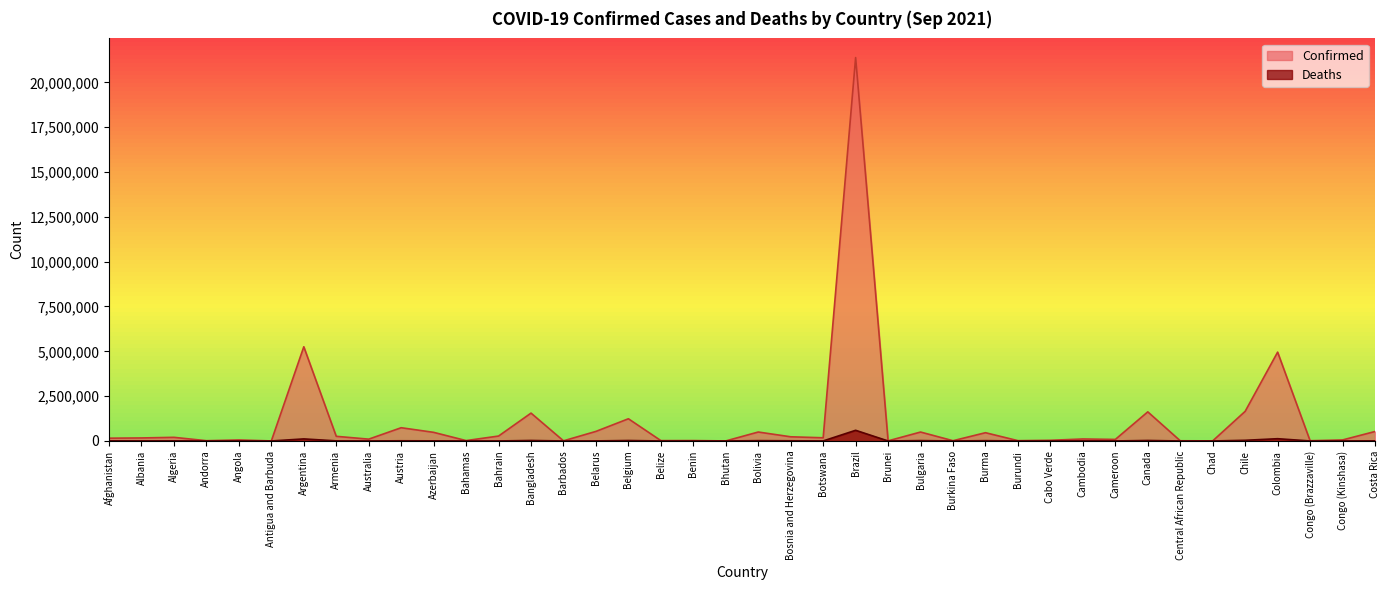

The value of Deaths at Costa Rica is 6316. True or false?

True